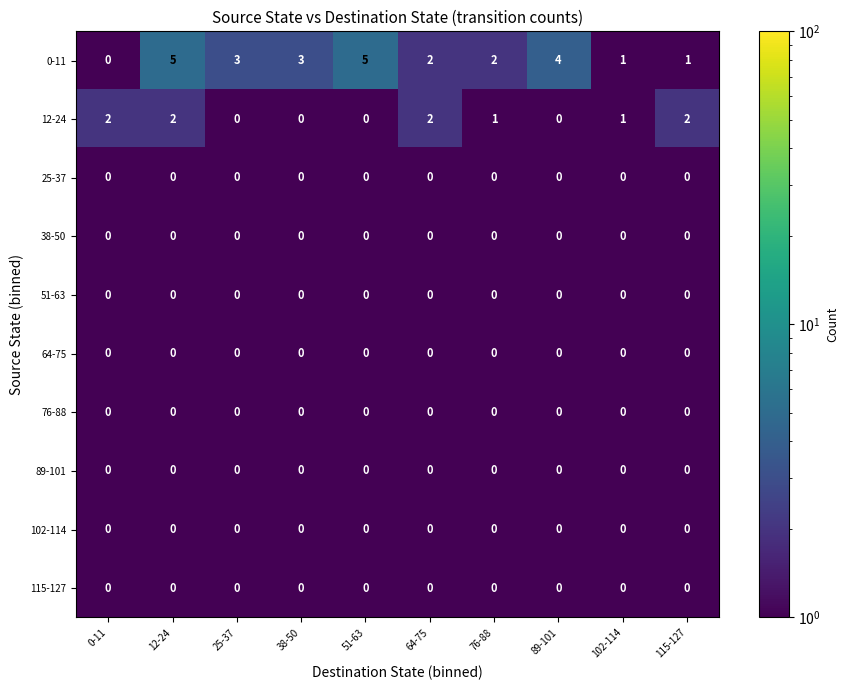

At which category is the sum across all series the highest?

12-24